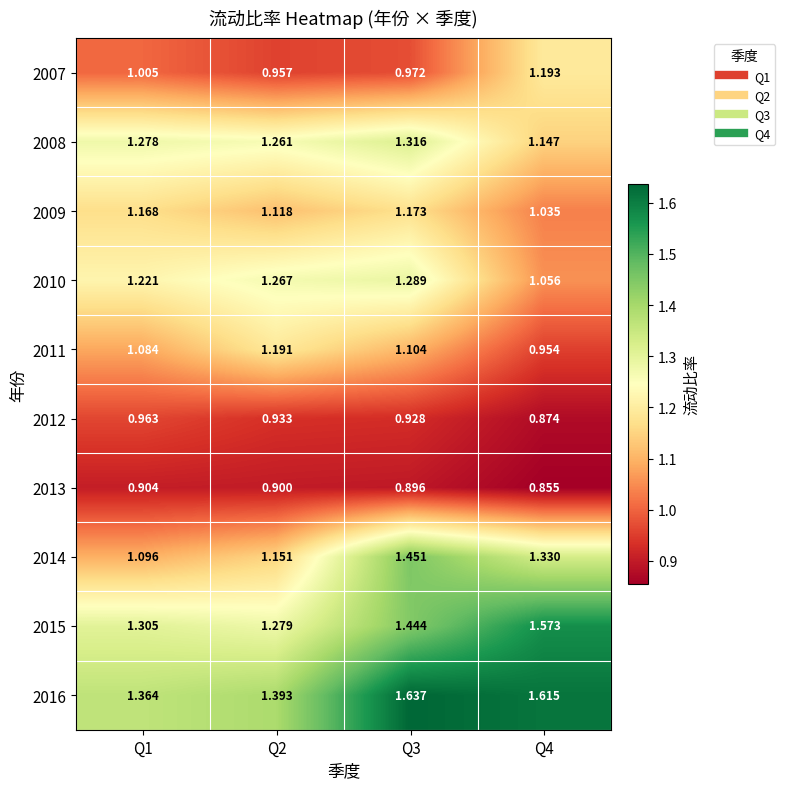

Rank the series by their maximum value, from lowest to highest.

2013, 2012, 2009, 2011, 2007, 2010, 2008, 2014, 2015, 2016